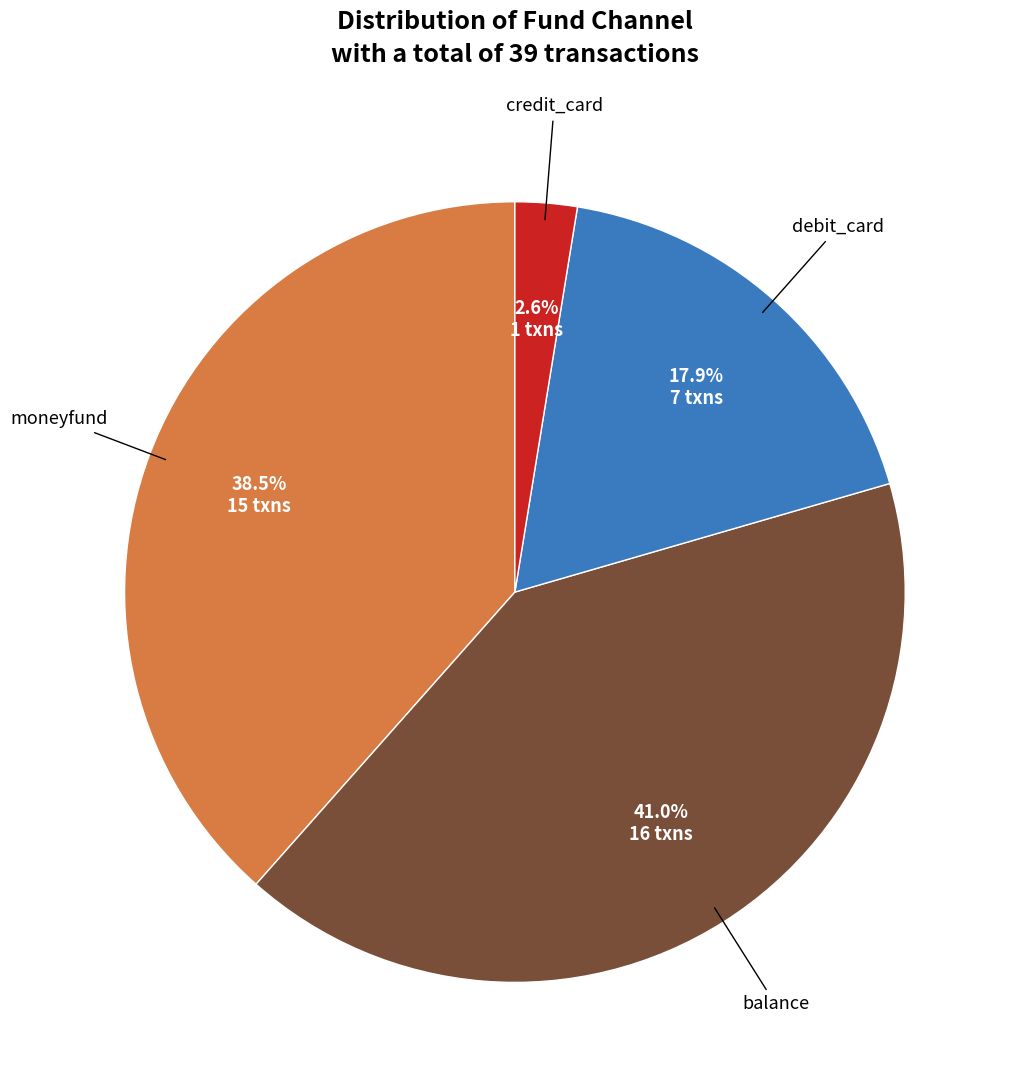

Which has a higher value, debit_card or credit_card?

debit_card